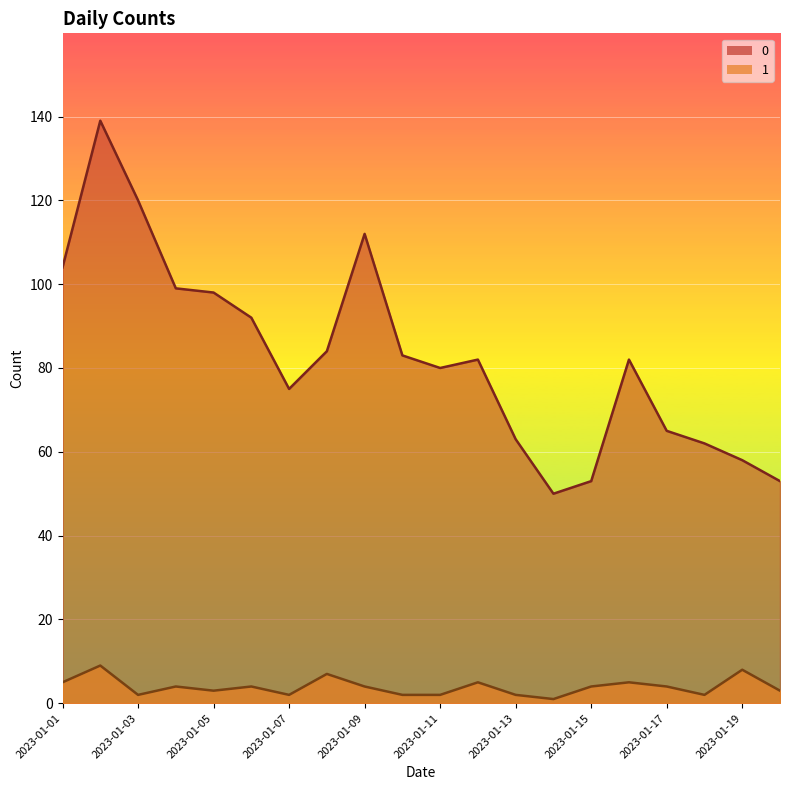

In 1, how many points are higher than both neighbors (excluding endpoints)?

7